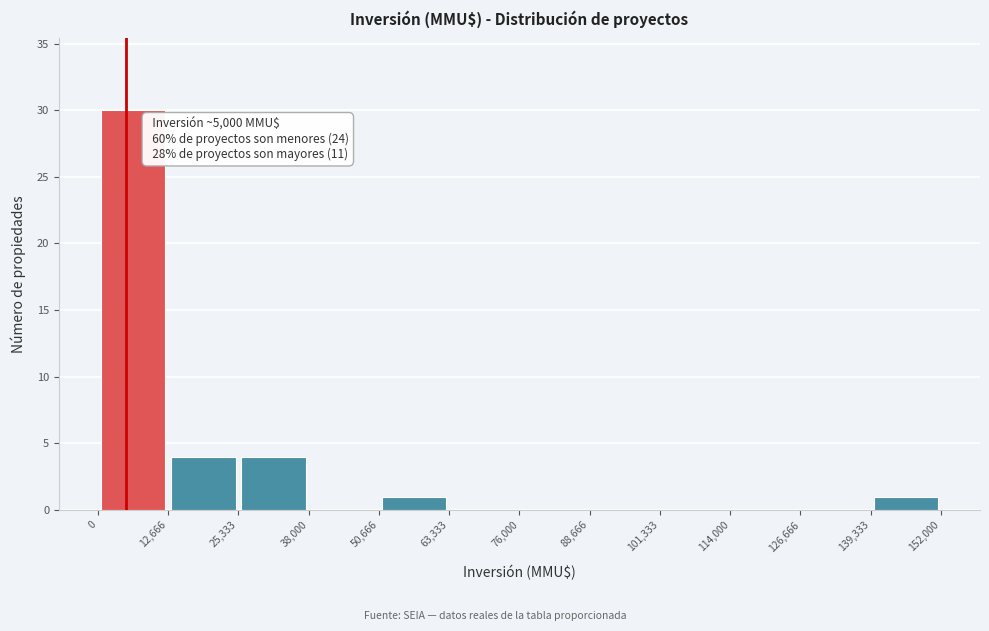

Which range on the x-axis has the tallest bar?

0 to 12,666